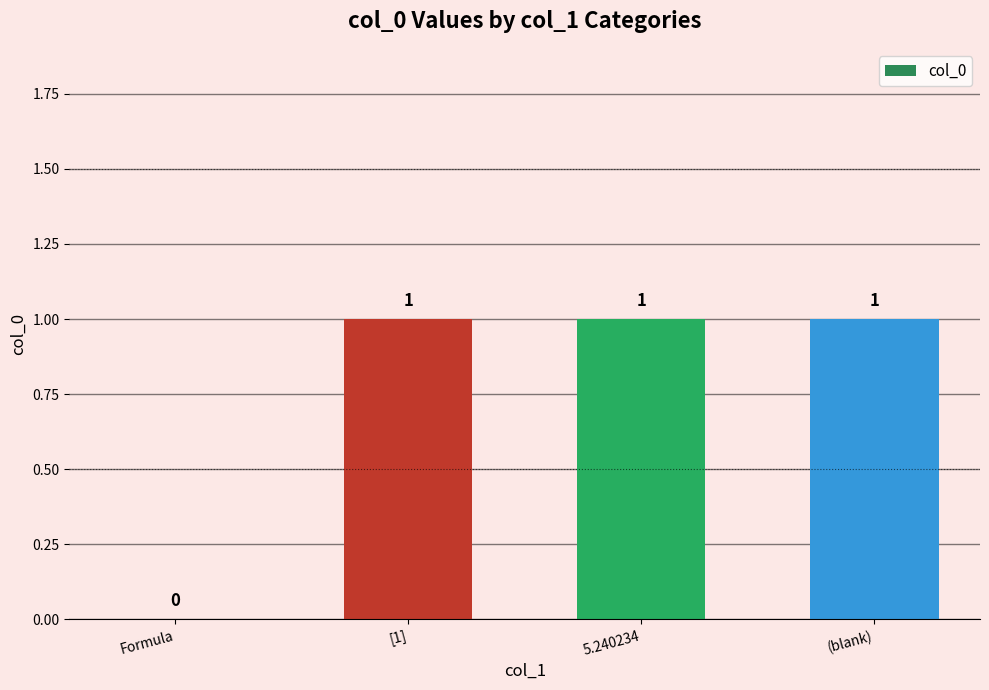

Is it true that the value at Formula is 0?

True